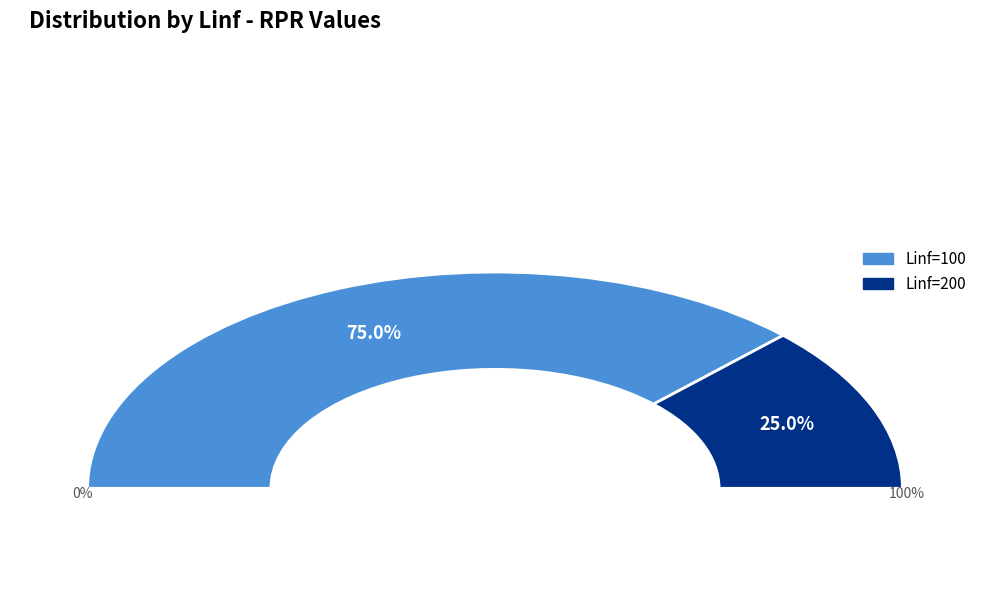

Combined, do Linf=200 and Linf=100 account for over 50%?

Yes